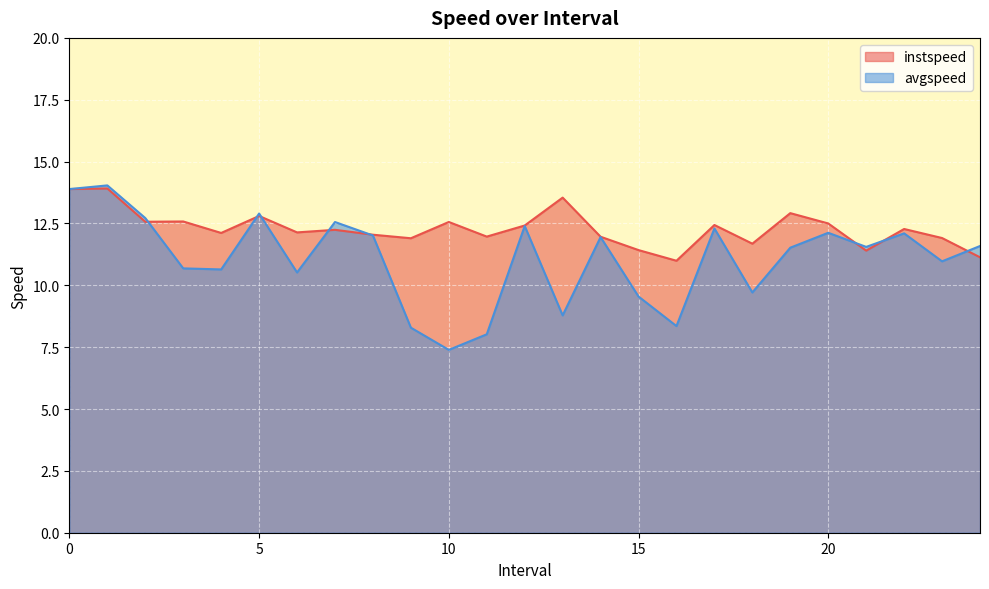

What is the difference between the maximum and minimum values in the avgspeed series?

6.6